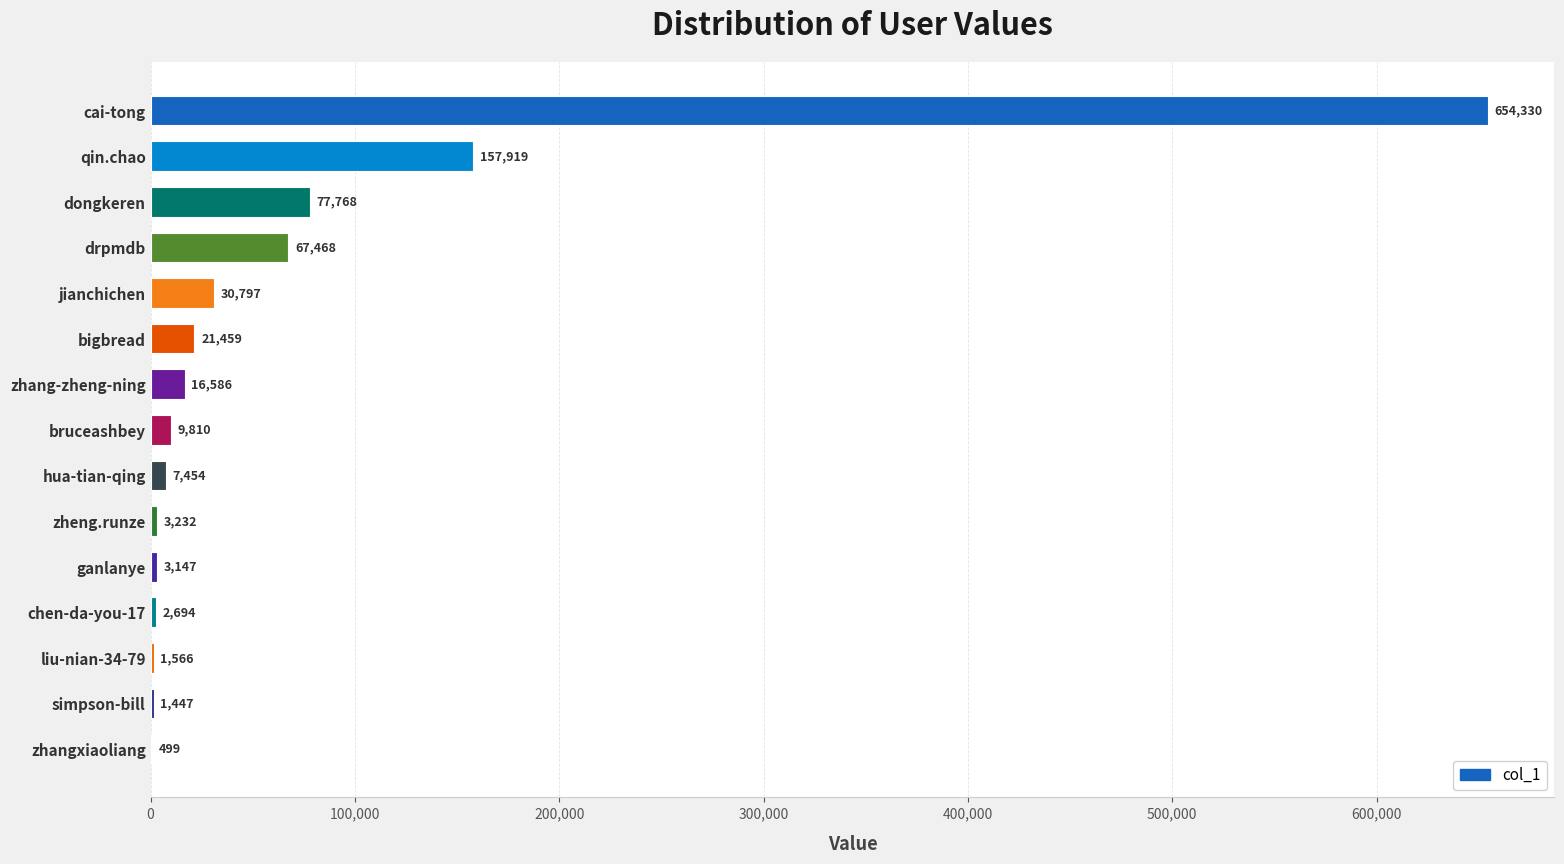

What is the change in value from qin.chao to bigbread?

-136460